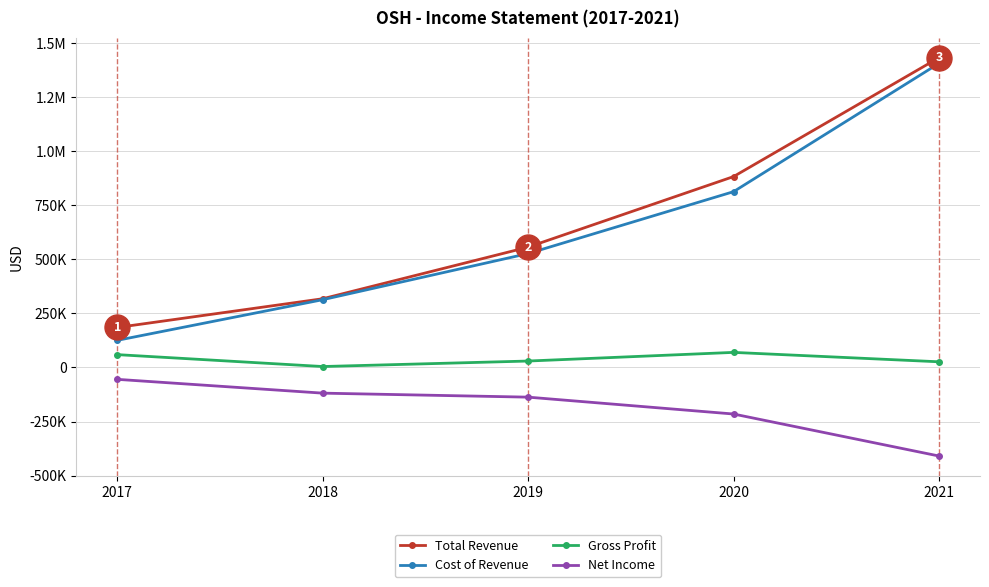

What are all the series names shown in the legend?

Total Revenue, Cost of Revenue, Gross Profit, Net Income